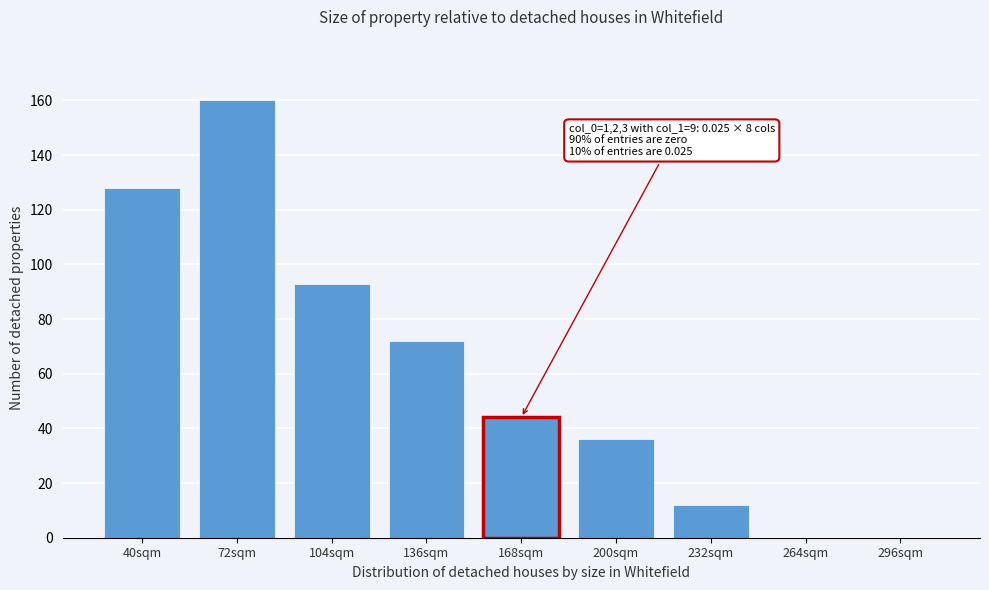

Reading right to left, what are all the values shown in this chart?

296sqm=0	264sqm=0	232sqm=12	200sqm=36	168sqm=44	136sqm=72	104sqm=93	72sqm=160	40sqm=128